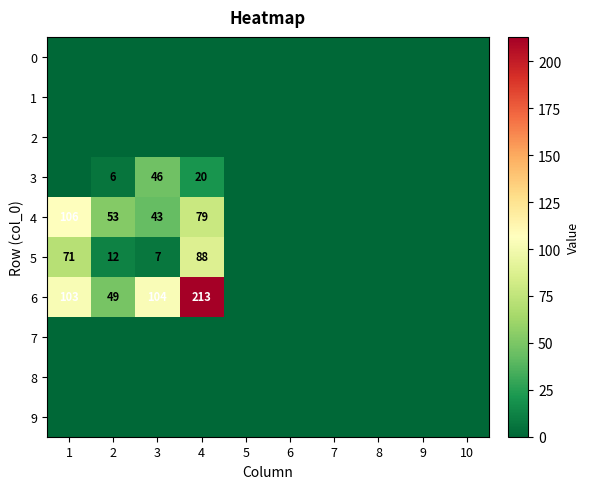

What is the difference between the highest and lowest values at 3?

104